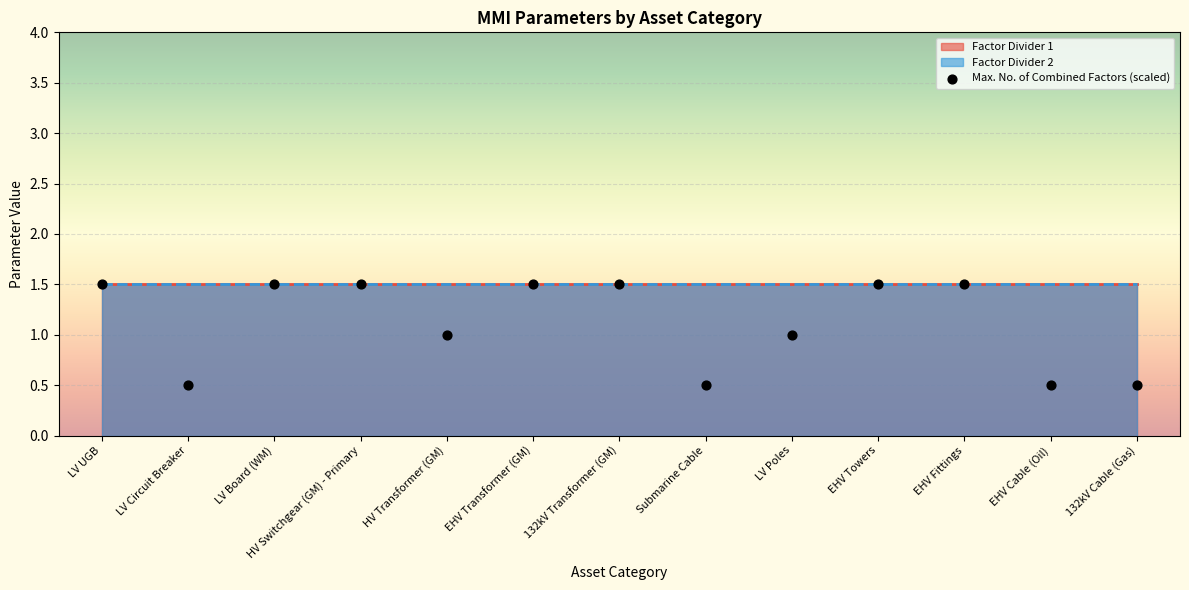

What is the range of Y values (max minus min)?

1.0